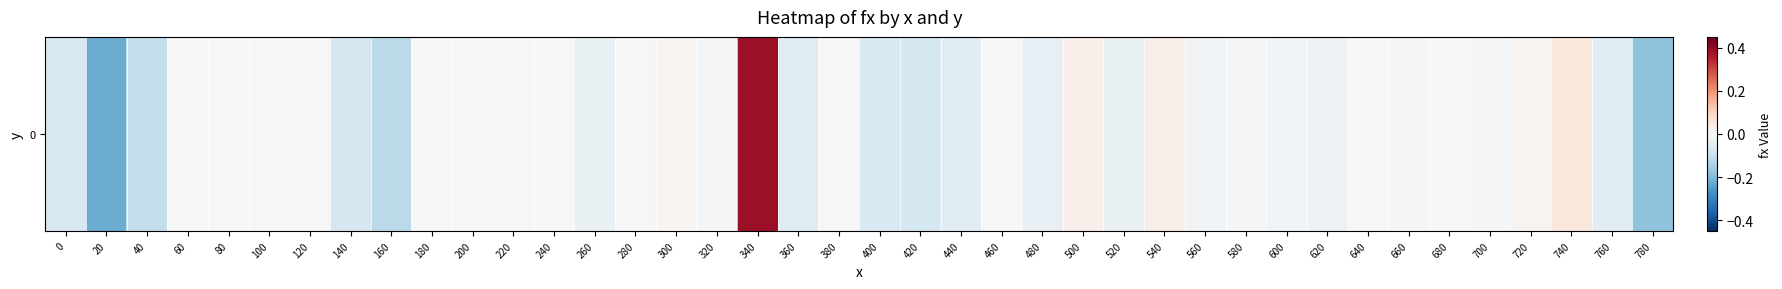

Count the number of categories in the chart.

40